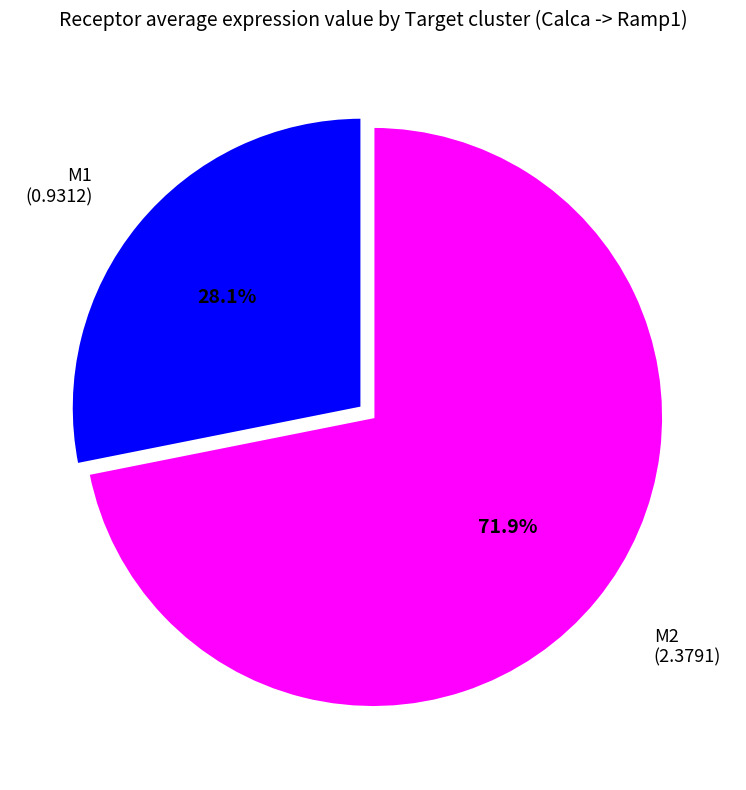

Is there a majority slice in this chart?

Yes